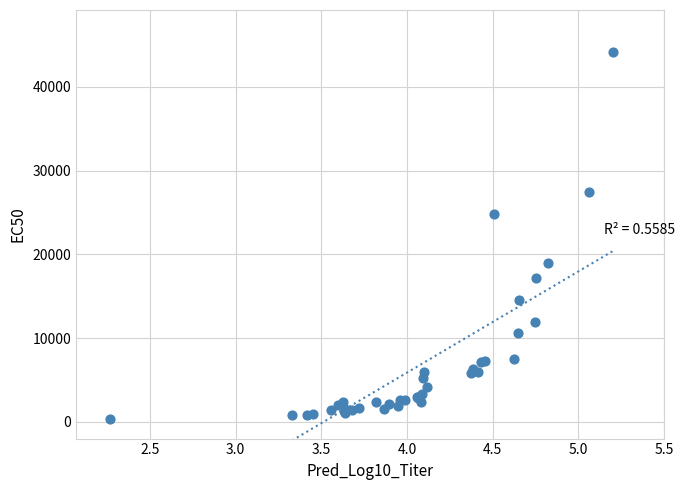

What Y value in the scatter plot is closest to 22278?

24870